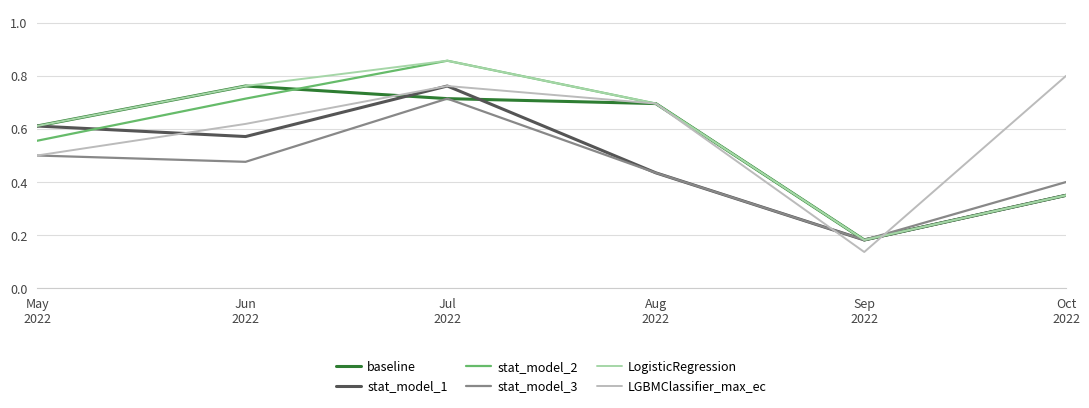

In baseline, how many points are lower than both neighbors (excluding endpoints)?

1